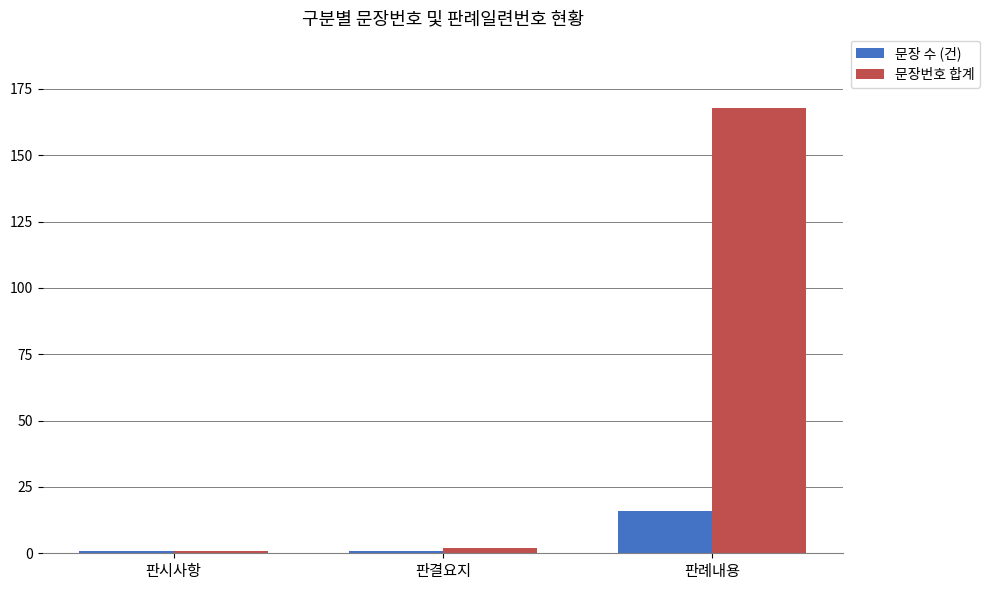

What is the maximum value for 문장번호 합계?

168